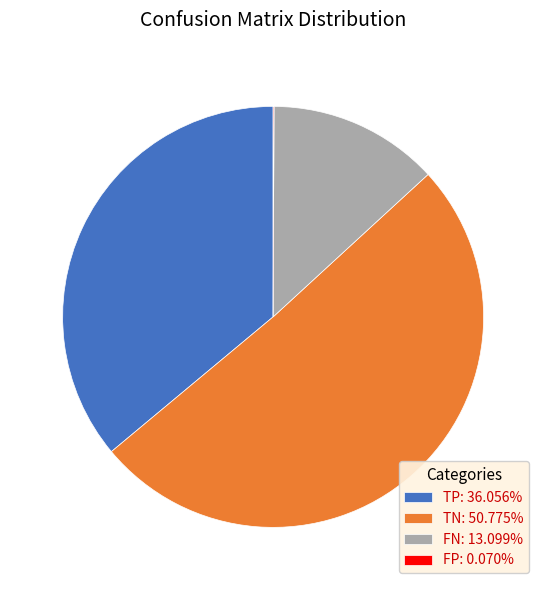

Does TN: 50.775% represent more than half of the total?

Yes